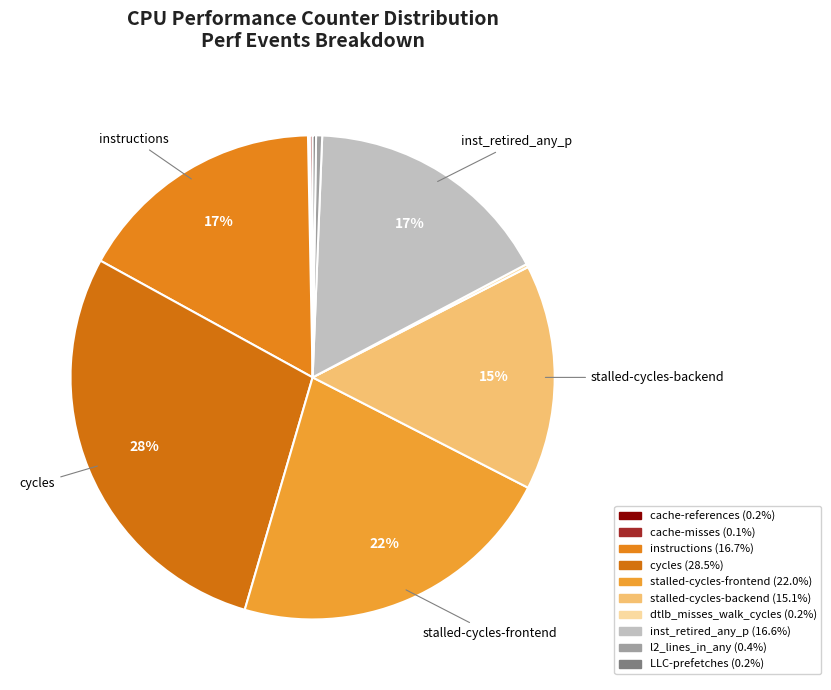

To the nearest percent, what is the average slice percentage?

10%